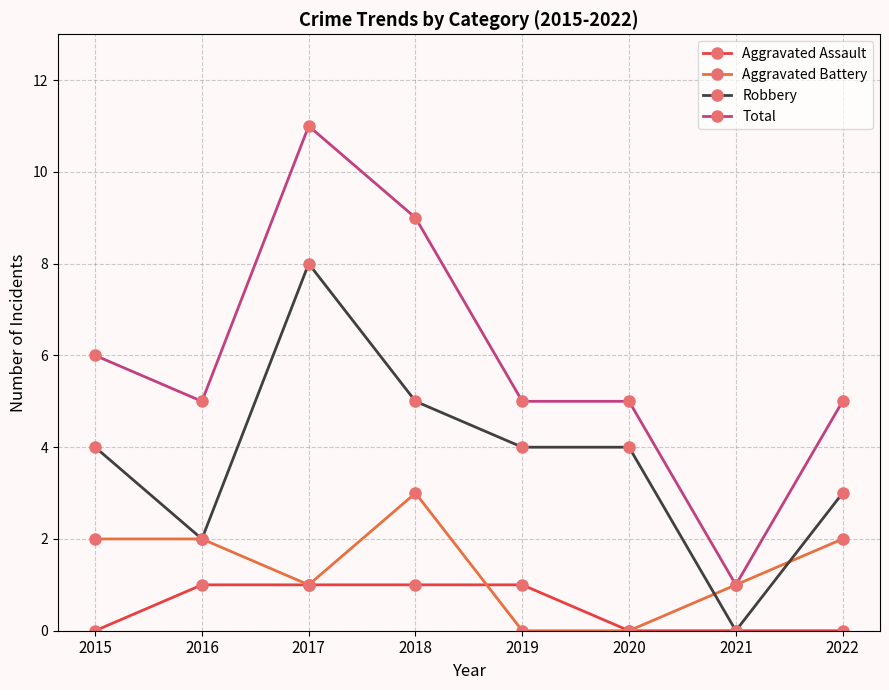

Rank the series by their maximum value, from highest to lowest.

Total, Robbery, Aggravated Battery, Aggravated Assault